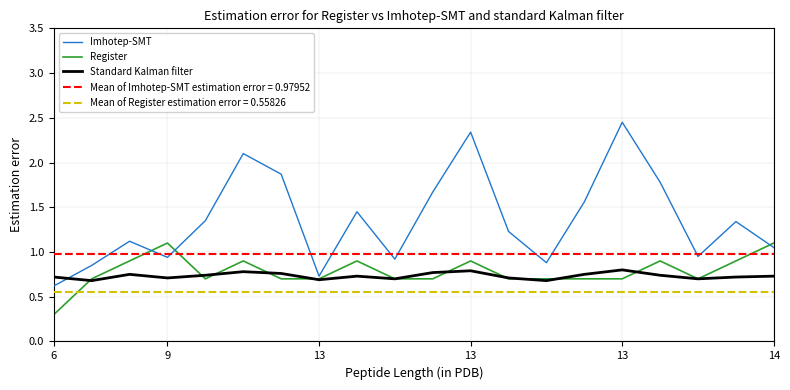

True or false: Register has a value of 0.5 at 13.

False